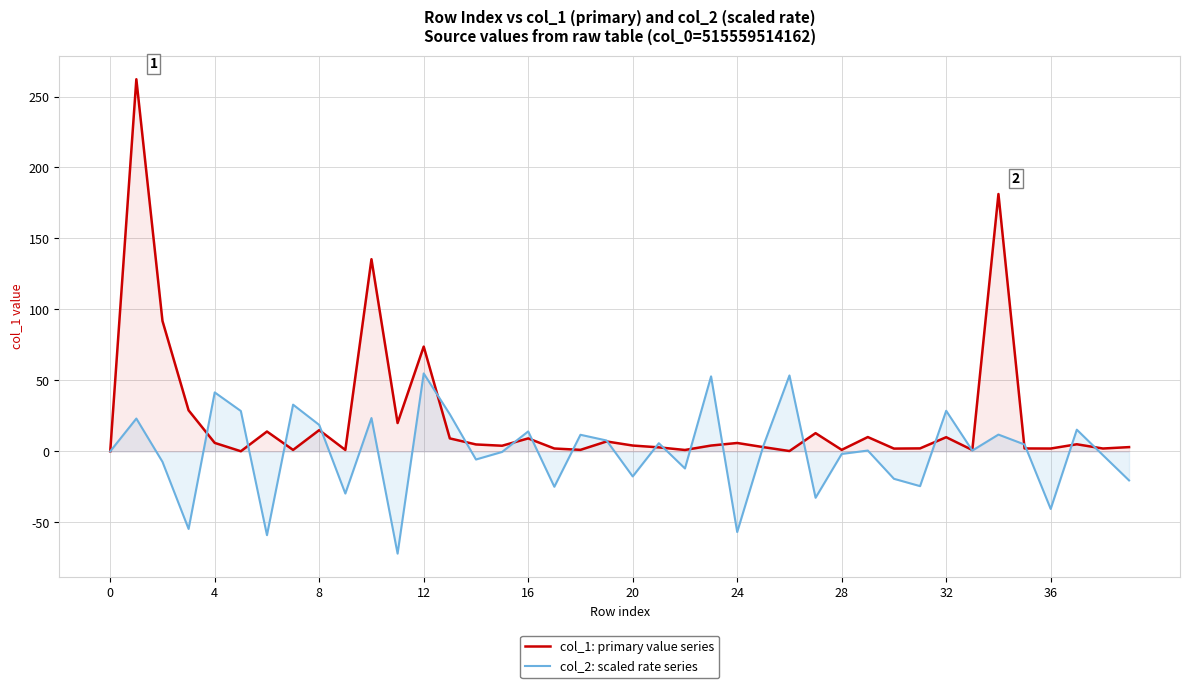

How many times do col_1: primary value series and col_2: scaled rate series cross each other?

22